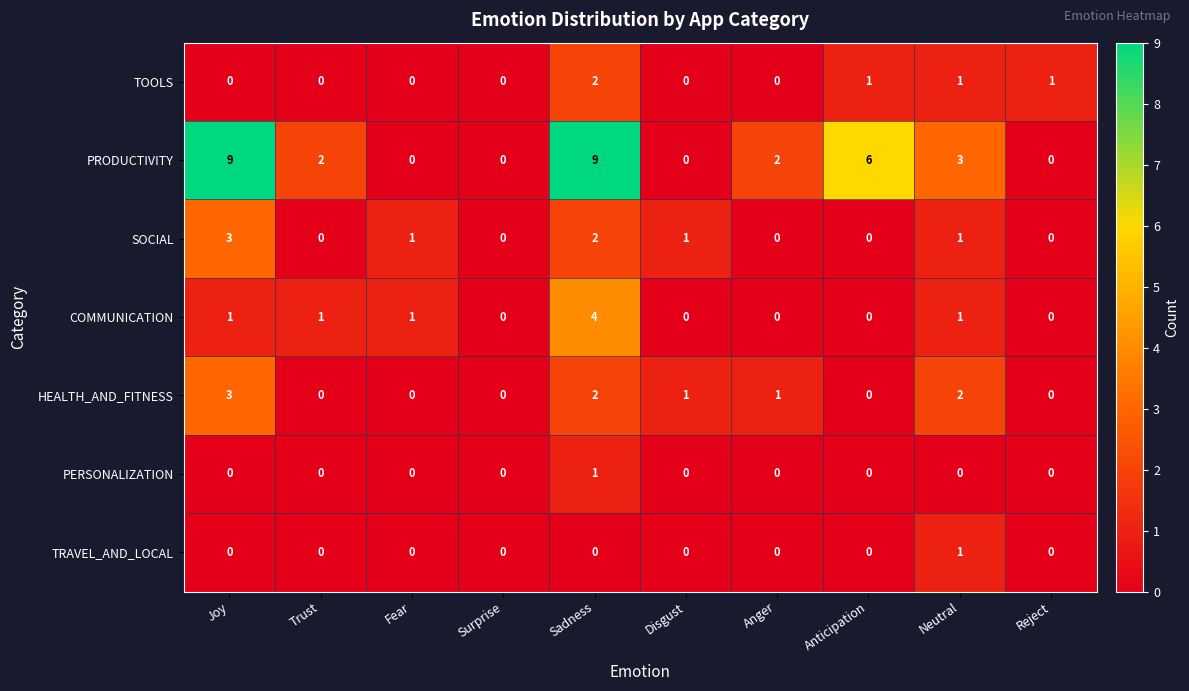

Which series has the largest total across all categories?

PRODUCTIVITY